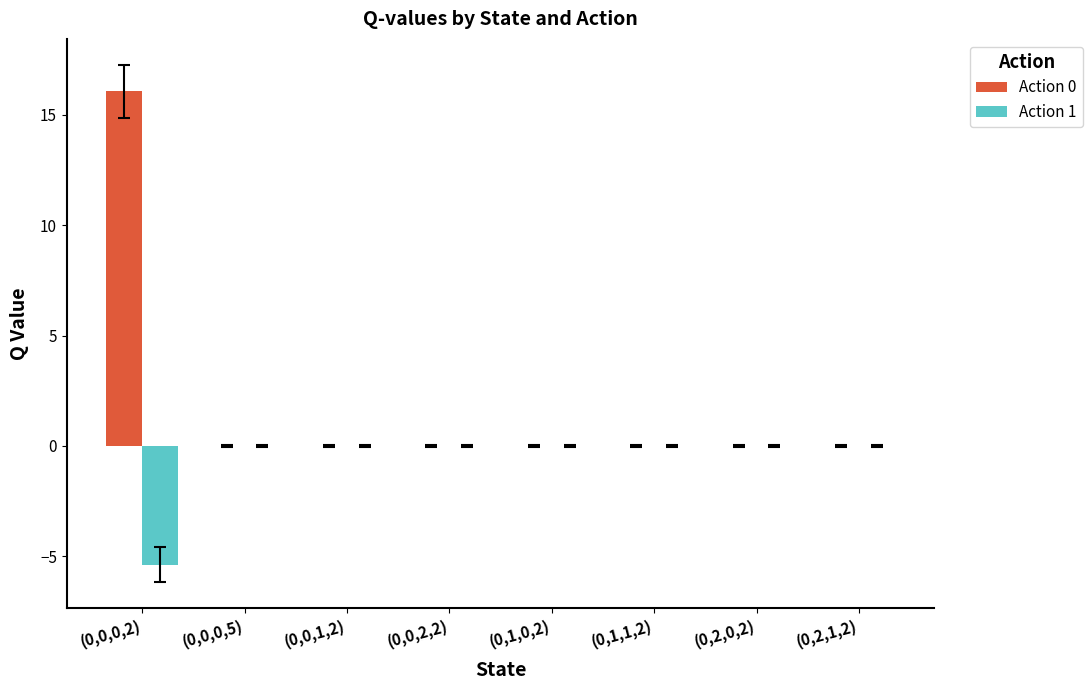

Which category has the highest value across all series?

(0,0,0,2)